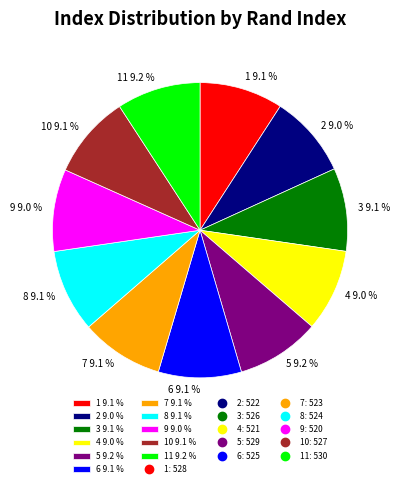

What is the ratio of the value at 4 9.0 % to the value at 5 9.2 %?

1.0